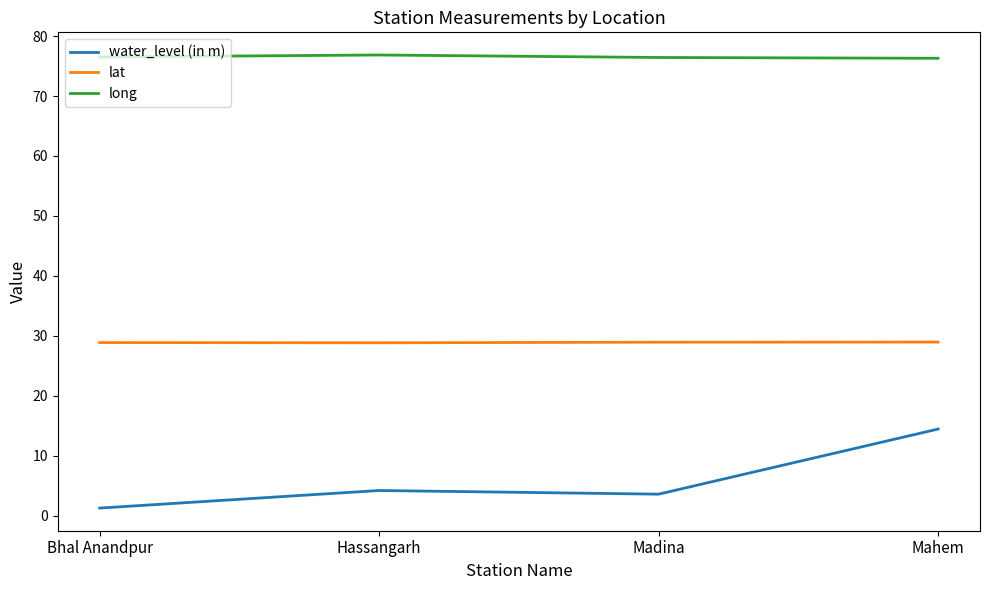

Which category has the highest value in the water_level (in m) series?

Mahem